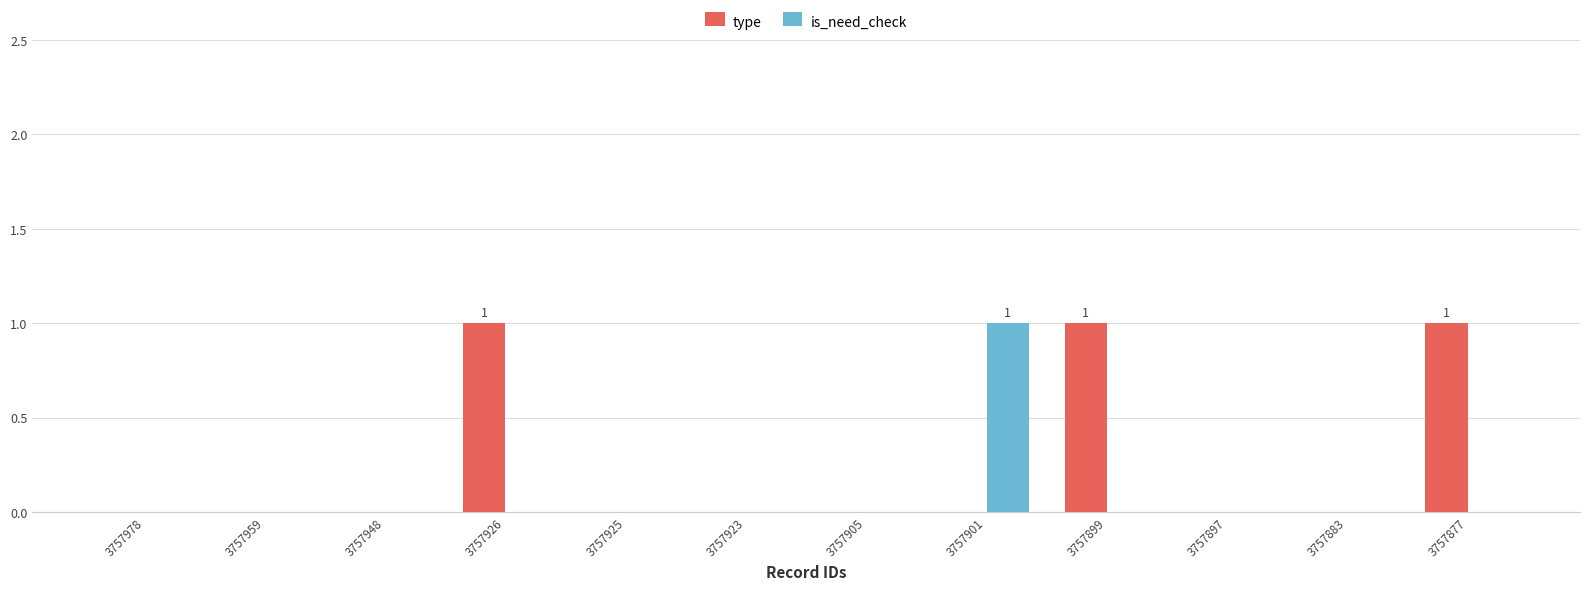

Between 3757959 and 3757877, which series saw the biggest shift?

type